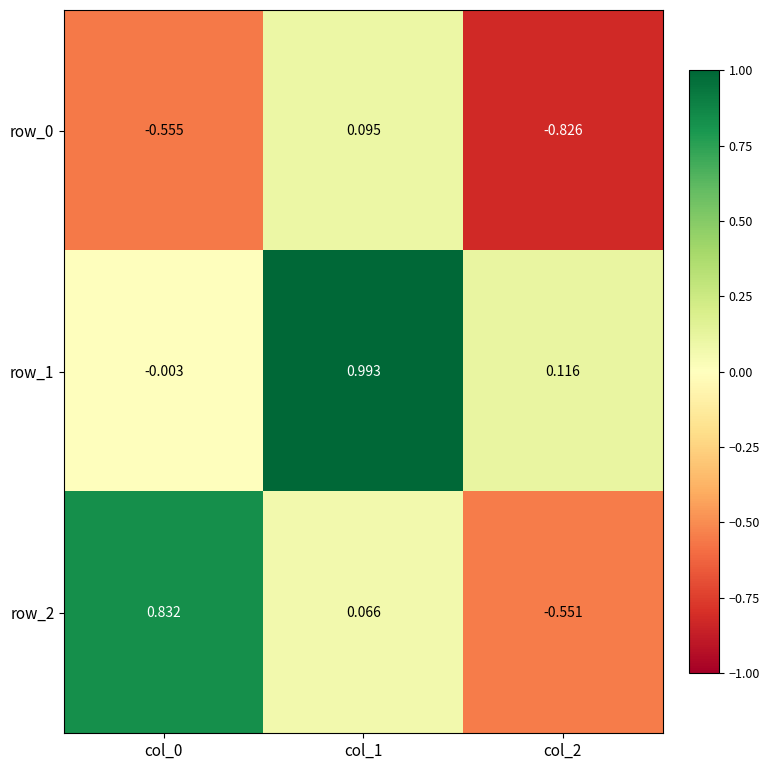

Which series has the widest spread of values?

row_2